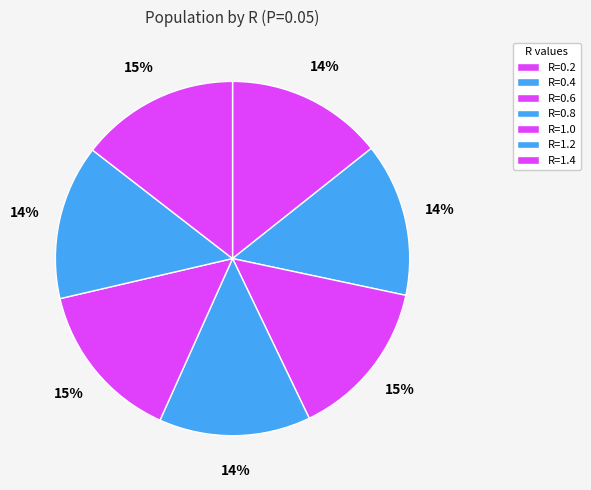

How many segments does this pie chart have?

7